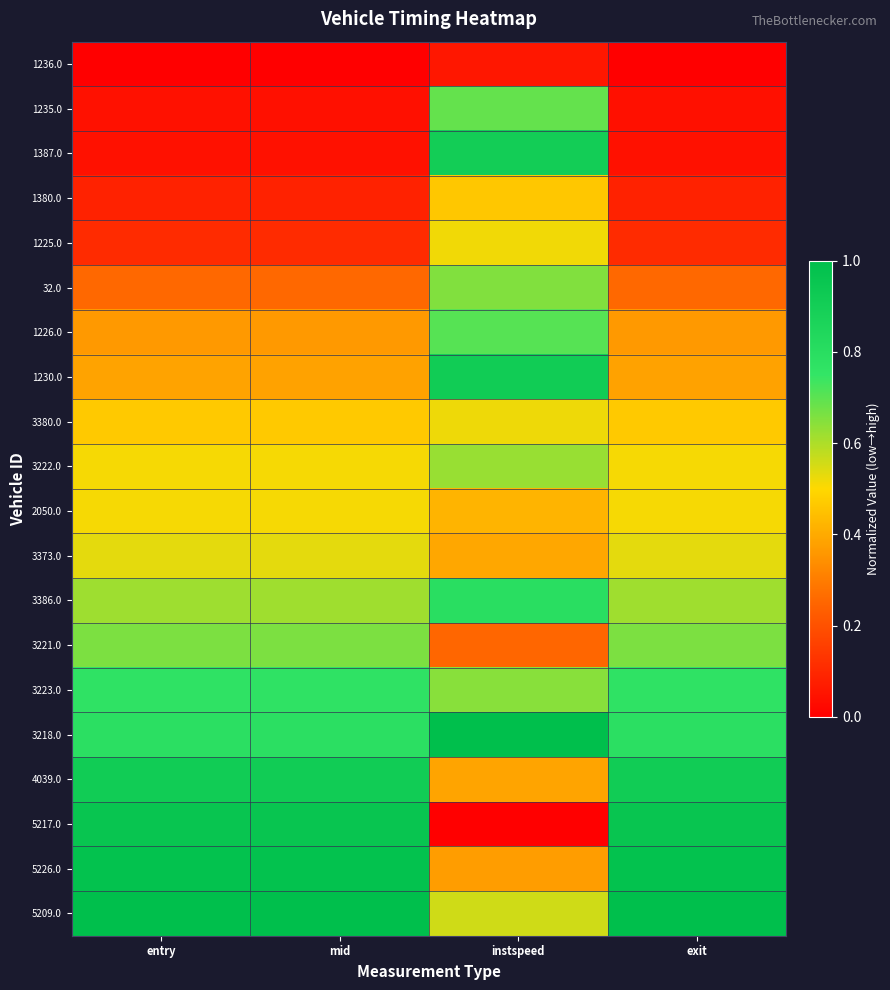

Which series changed the most between mid and instspeed?

5217.0